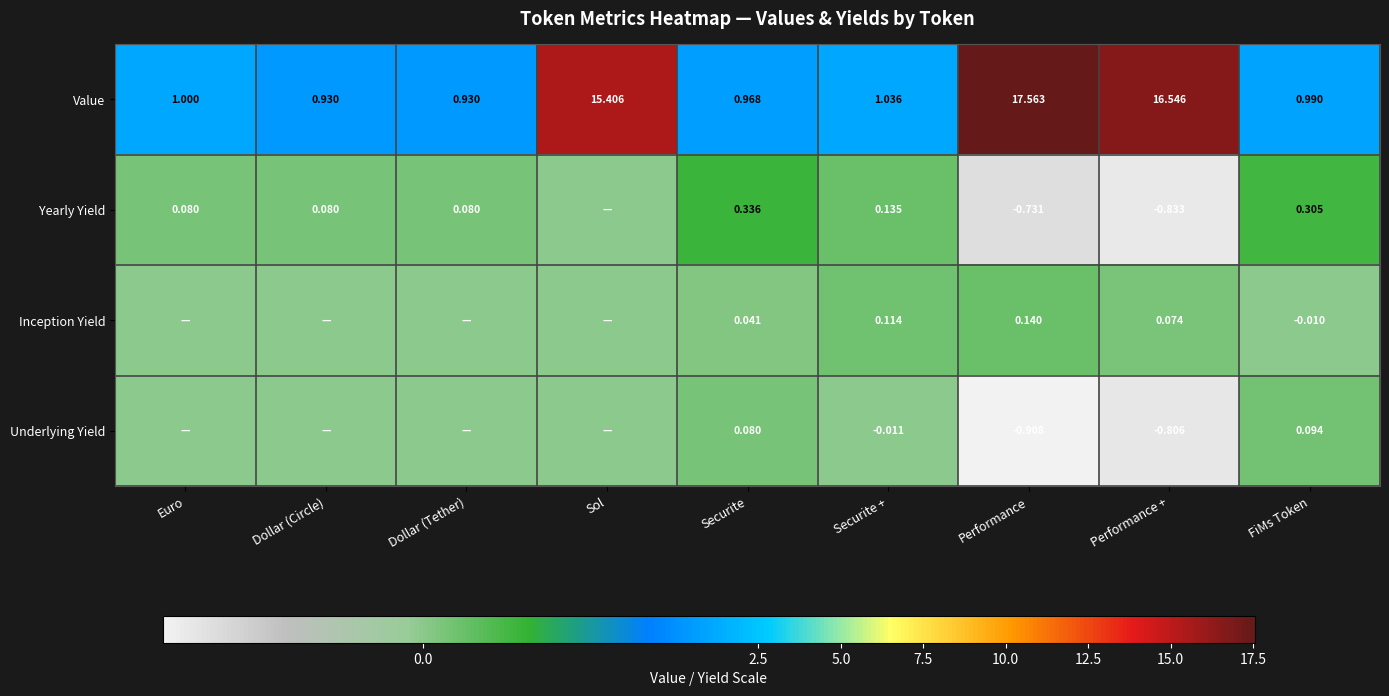

Rank the series at Securite from highest to lowest value.

Value, Yearly Yield, Underlying Yield, Inception Yield